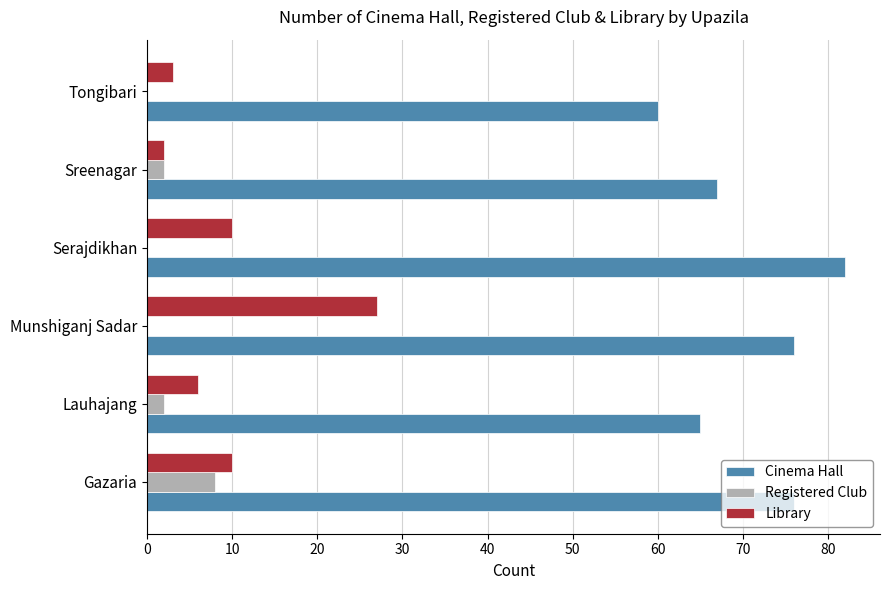

Which category has the highest value across all series?

Serajdikhan